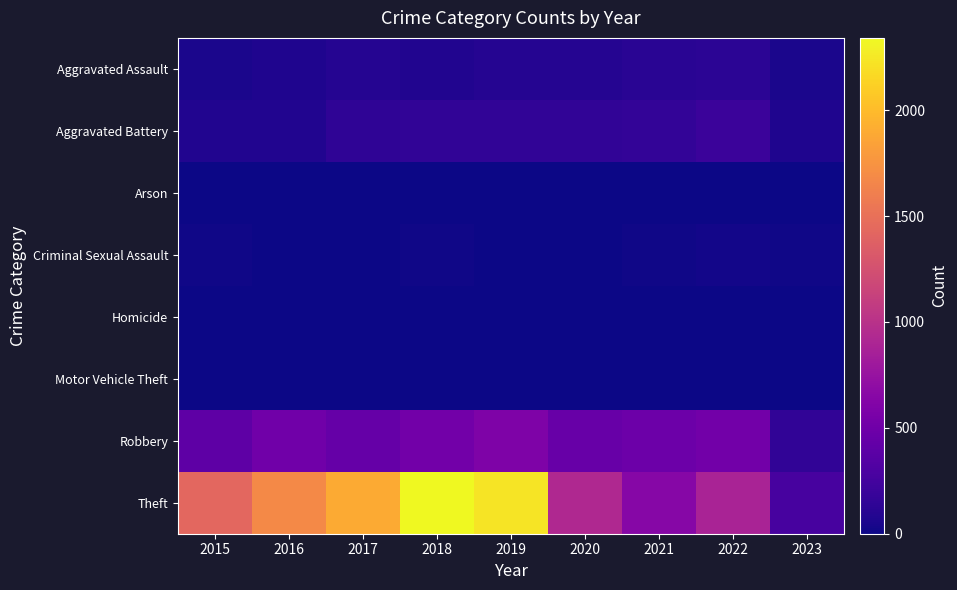

What is the spread (max minus min) of values at 2015?

1429